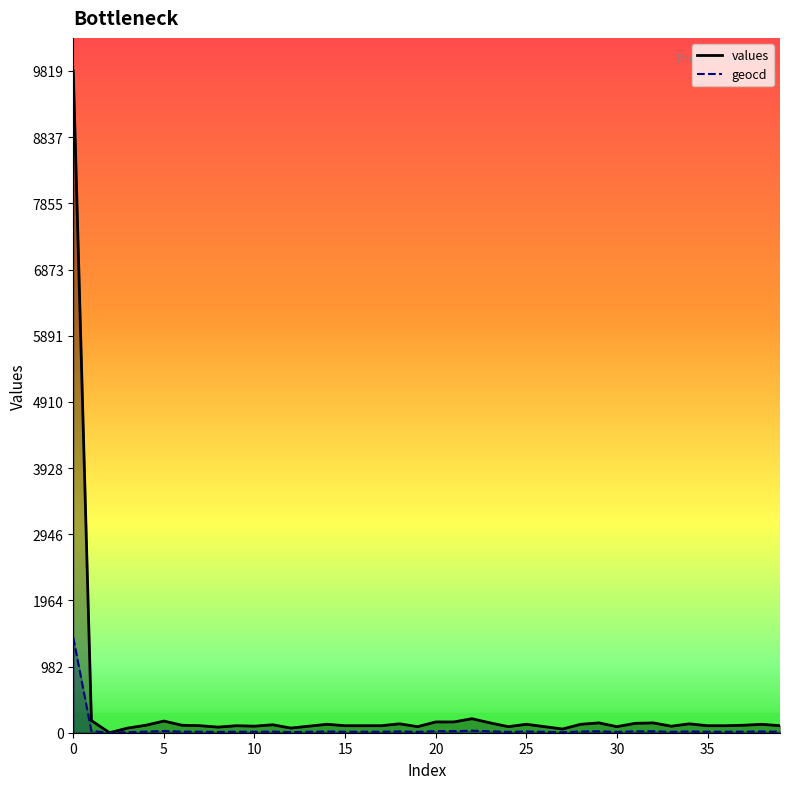

How many lines are shown in the chart?

2